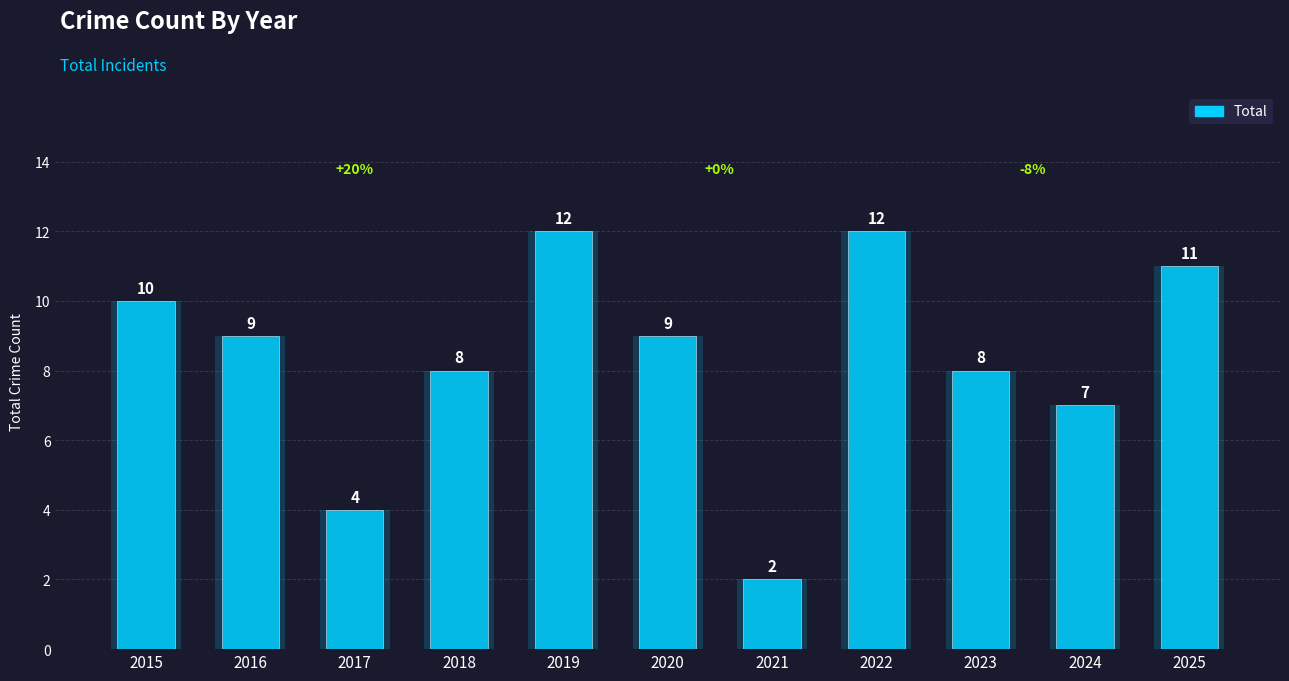

How many values are between 7 and 11?

7